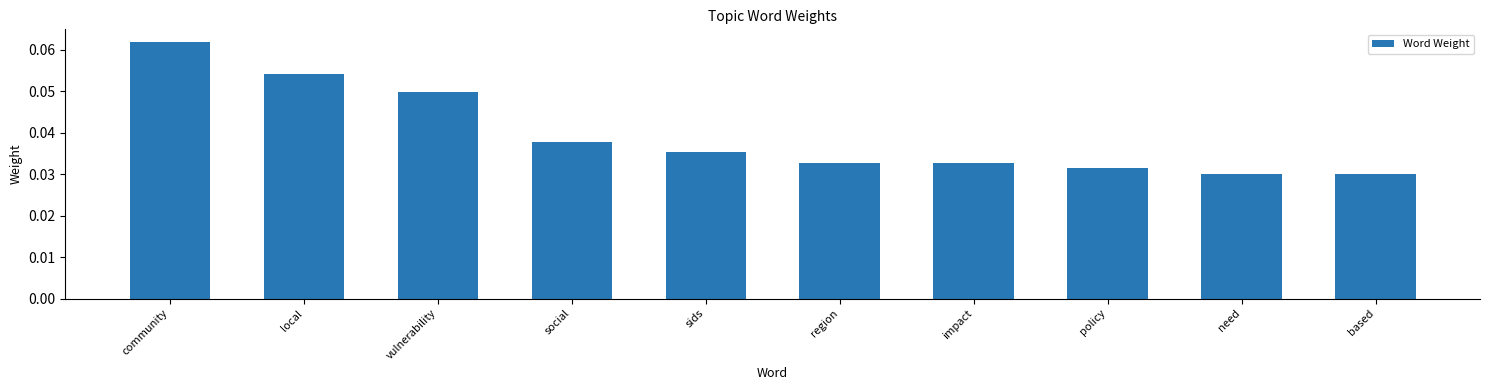

Between local and region, which is larger?

local